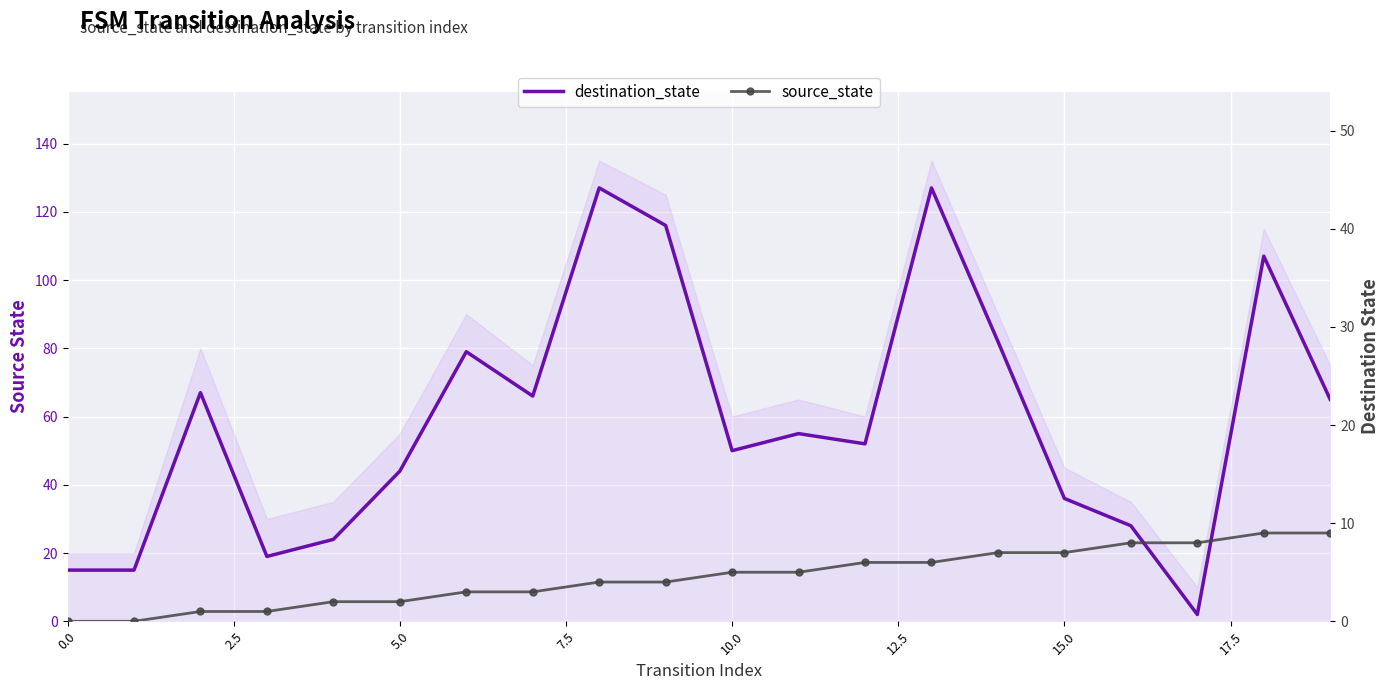

Is the value of destination_state at 18 greater than the value of source_state at 12?

Yes